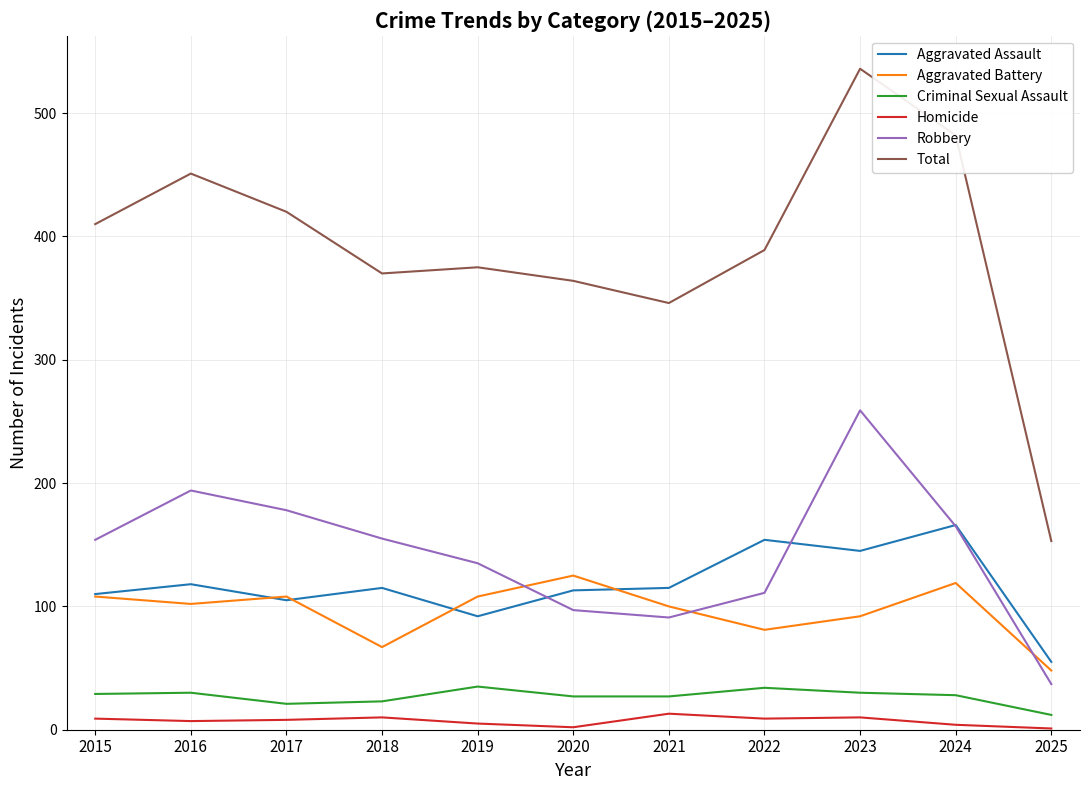

Which series has the widest spread of values?

Total